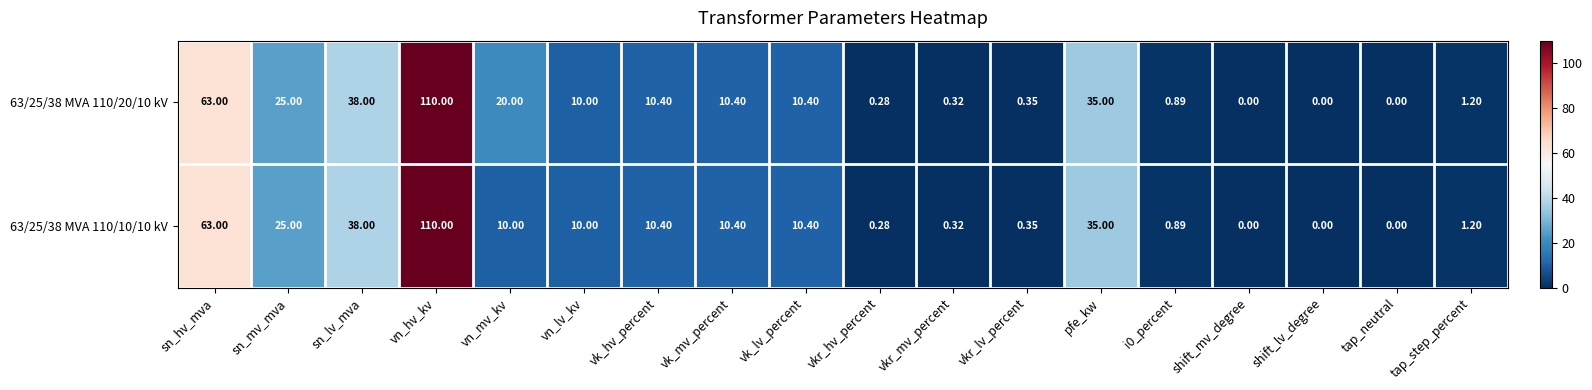

At which category is the sum across all series the highest?

vn_hv_kv